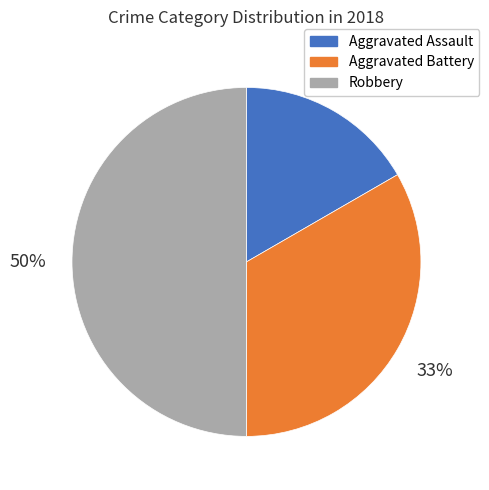

What percentage is the Aggravated Assault slice, to the nearest percent?

17%